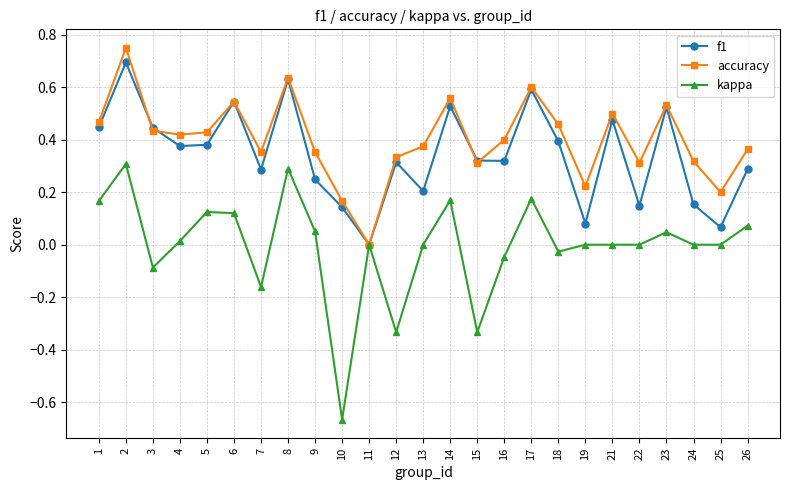

Rank the series at 22 from highest to lowest value.

accuracy, f1, kappa